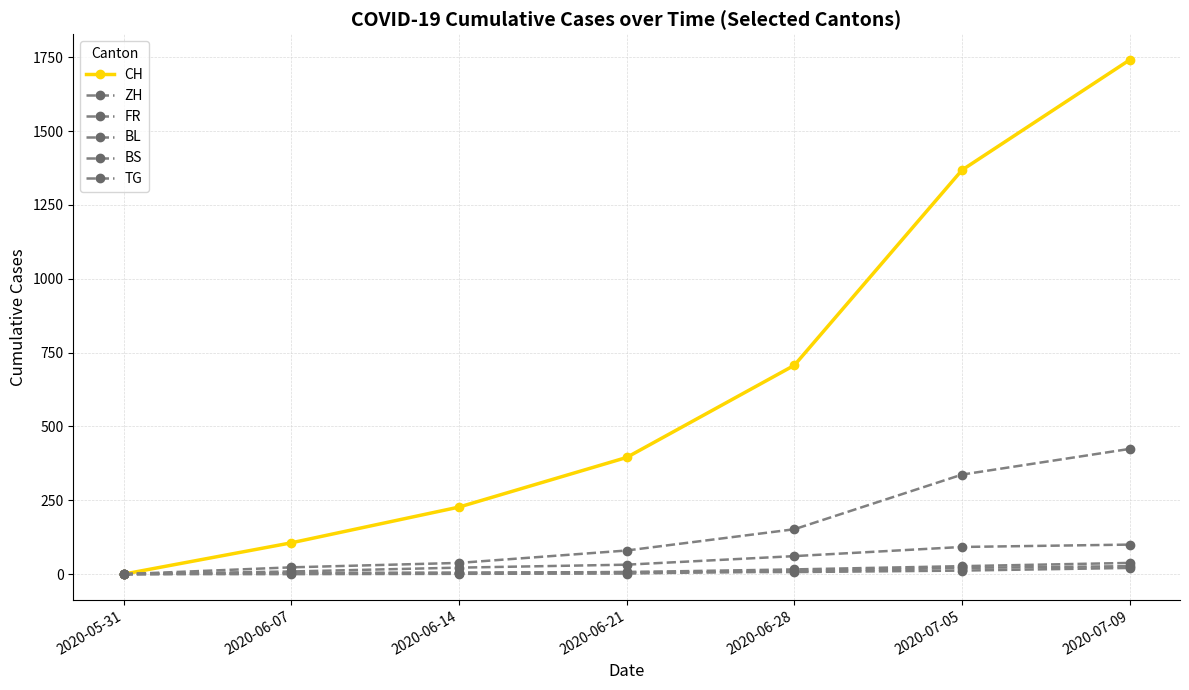

How many lines are shown in the chart?

6